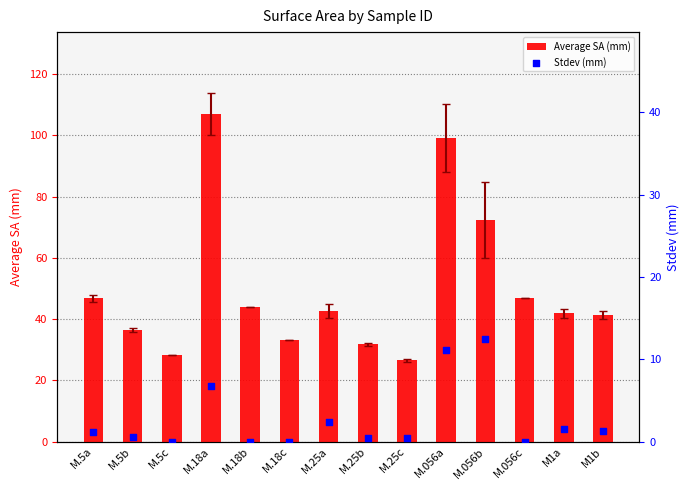

Which series has the largest total across all categories?

Average SA (mm)